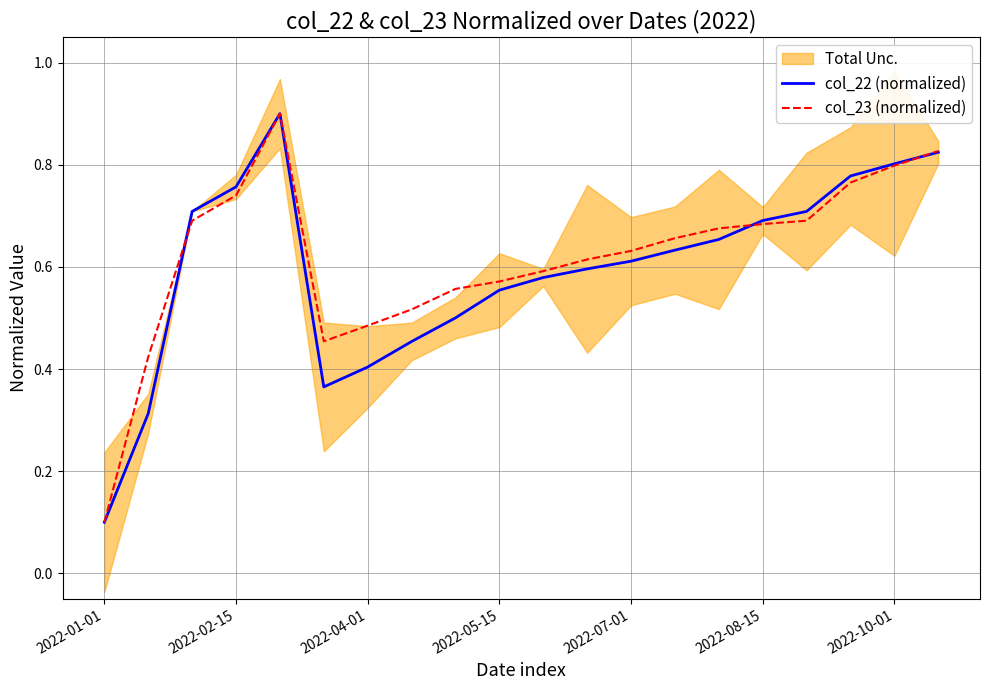

Read the col_22 (normalized) value at 19.

0.8